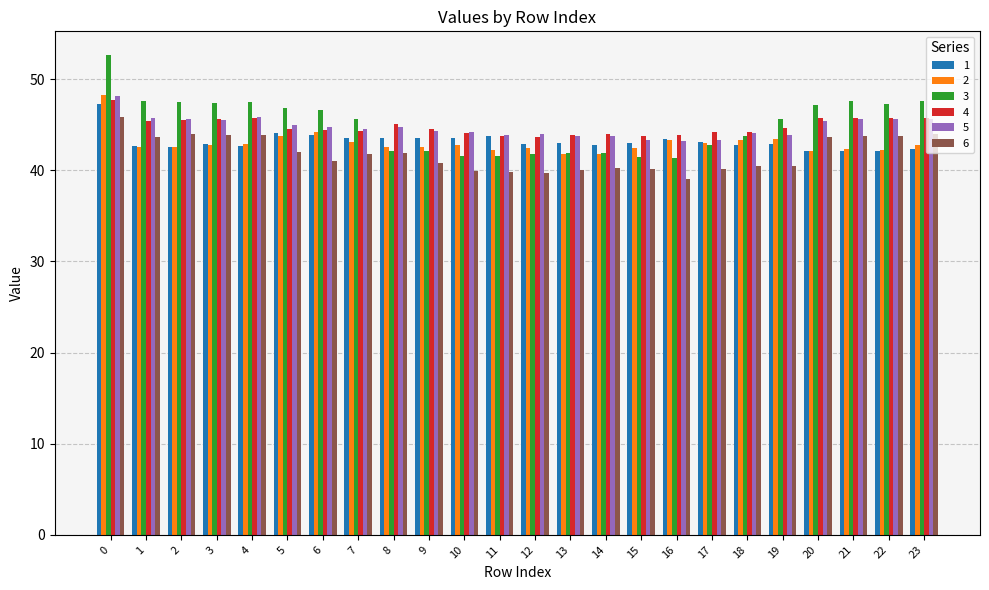

What is the value of the 1 bar at the 1st from the left?

47.3